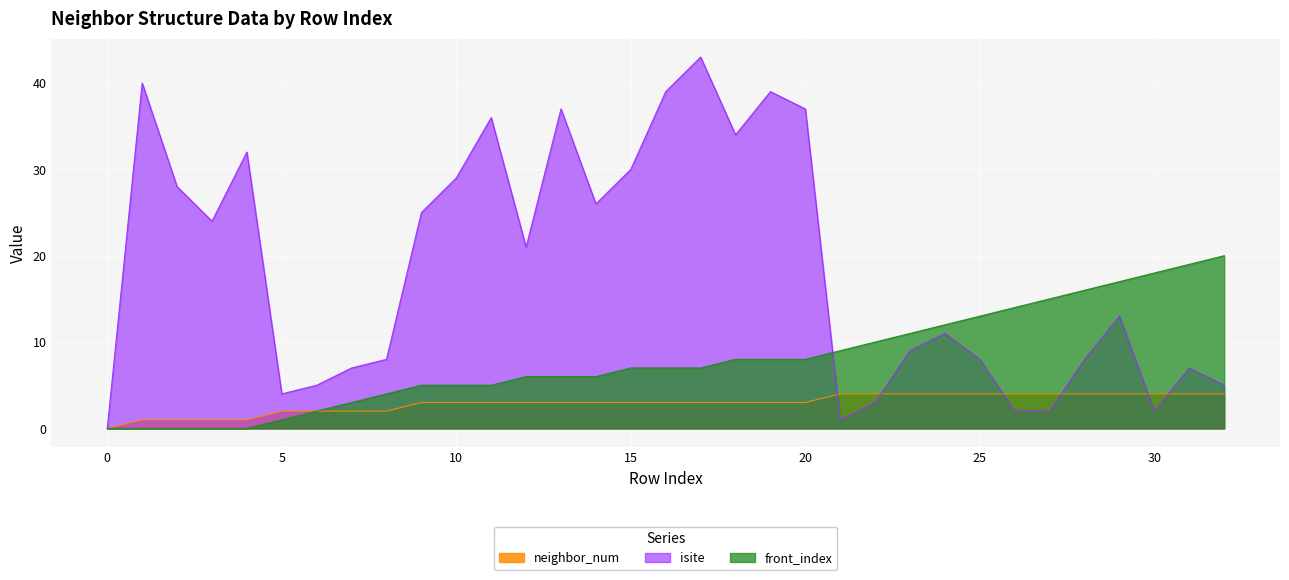

What is the value of the isite point at the 10th from the left?

25